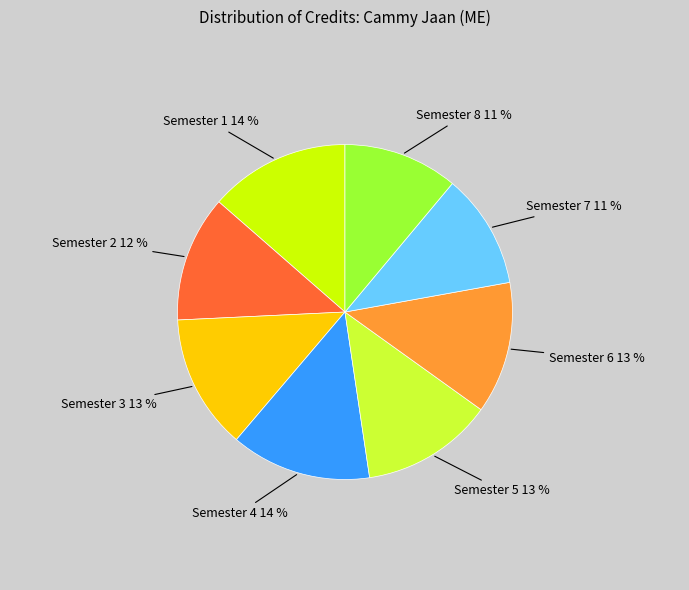

Between Semester 8 and Semester 1, which is larger?

Semester 1